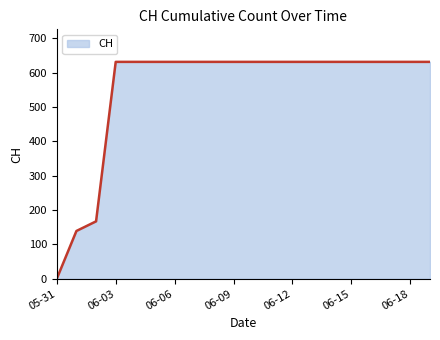

What is the maximum value shown in the chart?

631